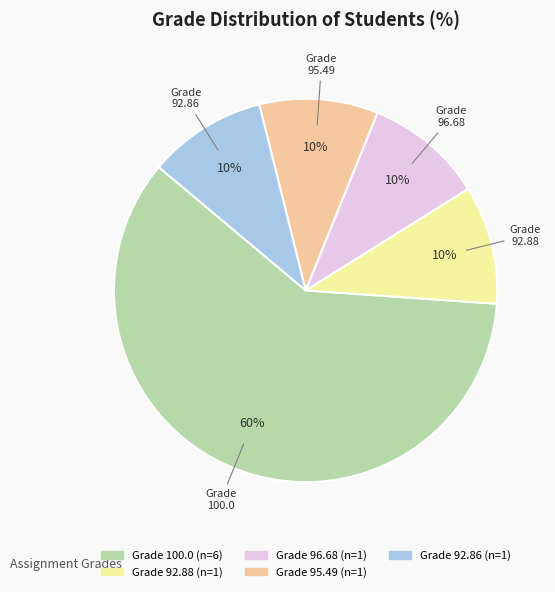

How many slices are in this pie chart?

5